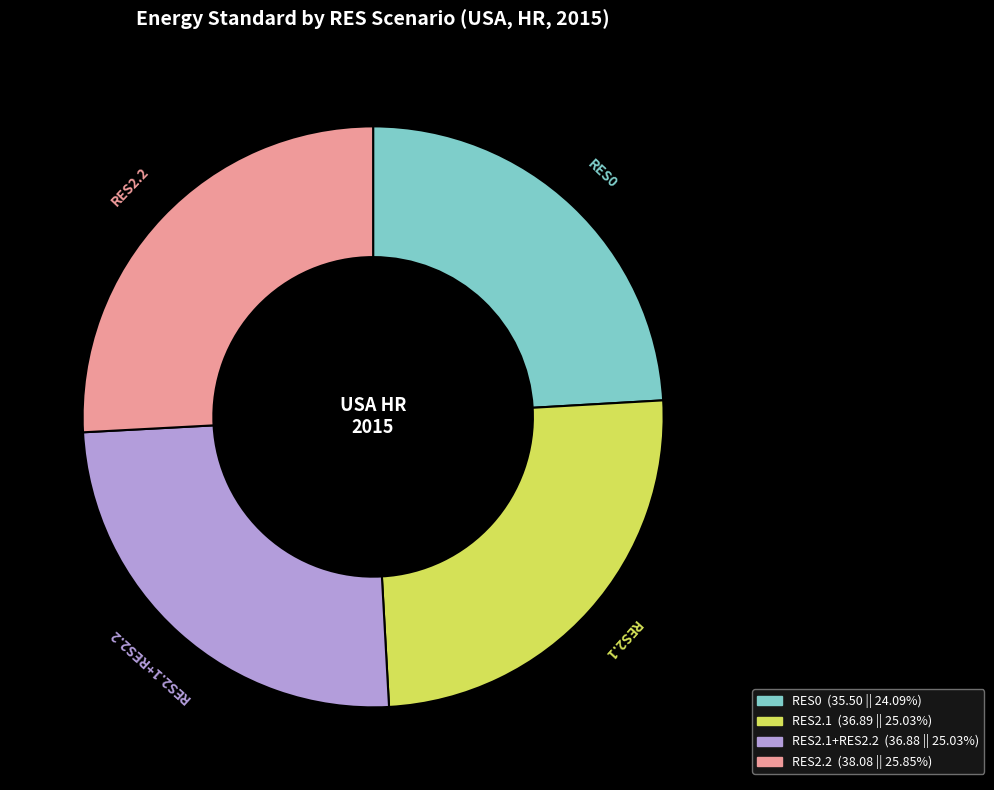

Is it true that RES2.1 is 25% of the pie?

True